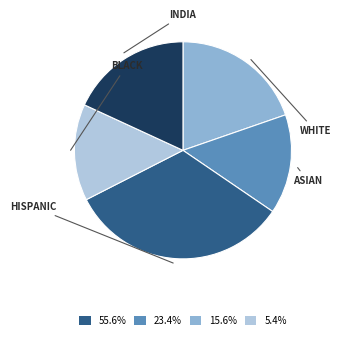

Is there any slice that represents more than half of the pie?

No